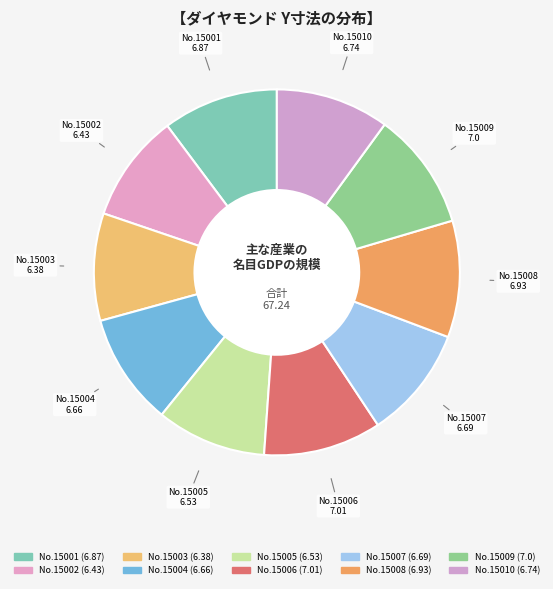

Count the number of slices in the pie.

10